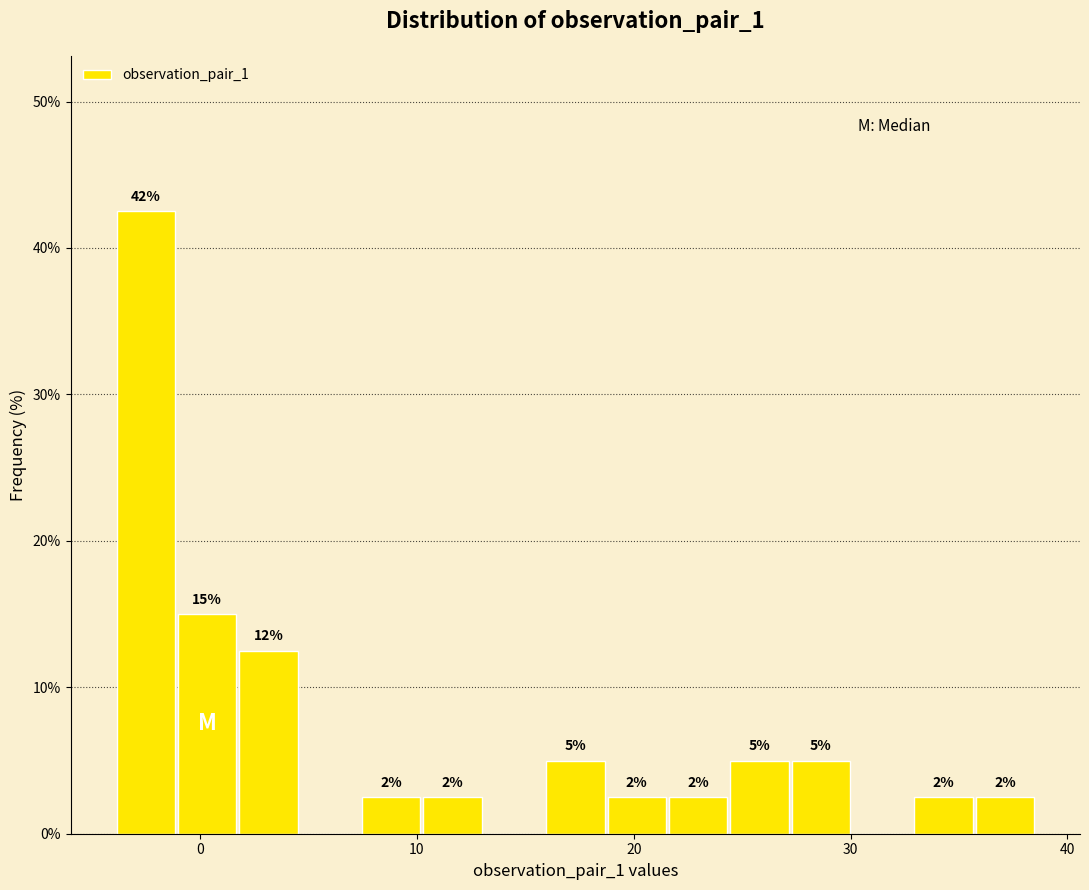

Read against the x-axis, roughly where is the centre of the tallest bar?

-3